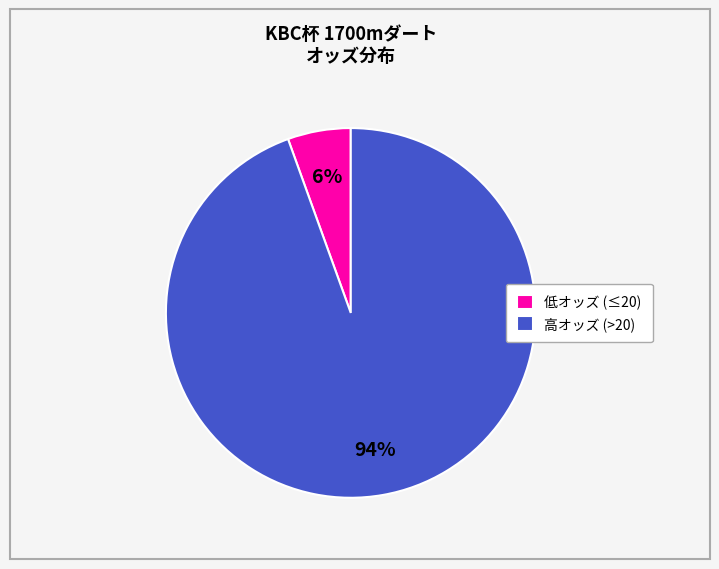

To the nearest percent, what is the average slice percentage?

50%